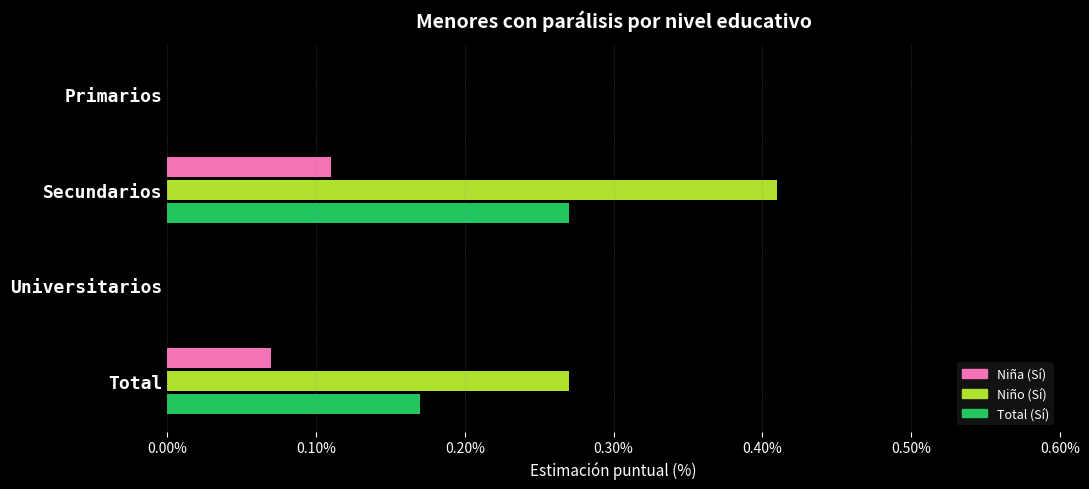

Which series has the largest total across all categories?

Niño (Sí)